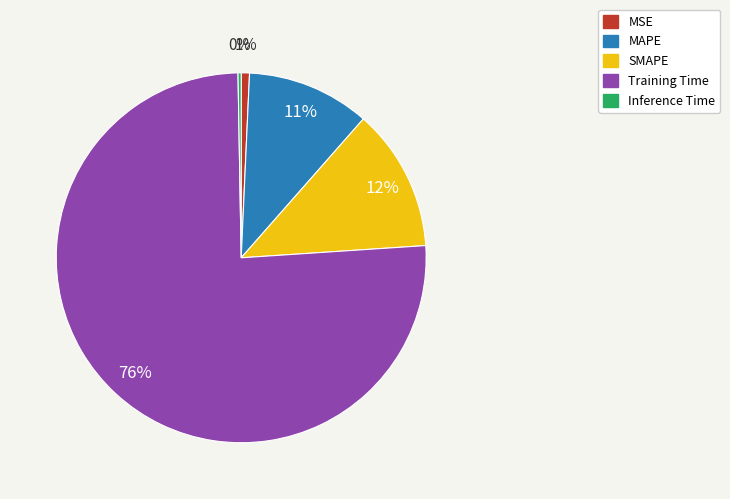

True or false: SMAPE accounts for 12% of the total.

True